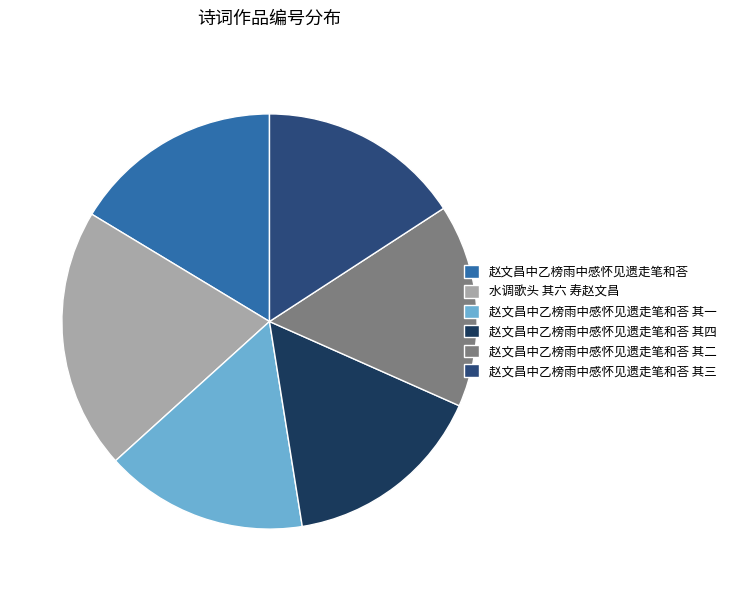

What is the largest slice in the pie chart?

水调歌头 其六 寿赵文昌